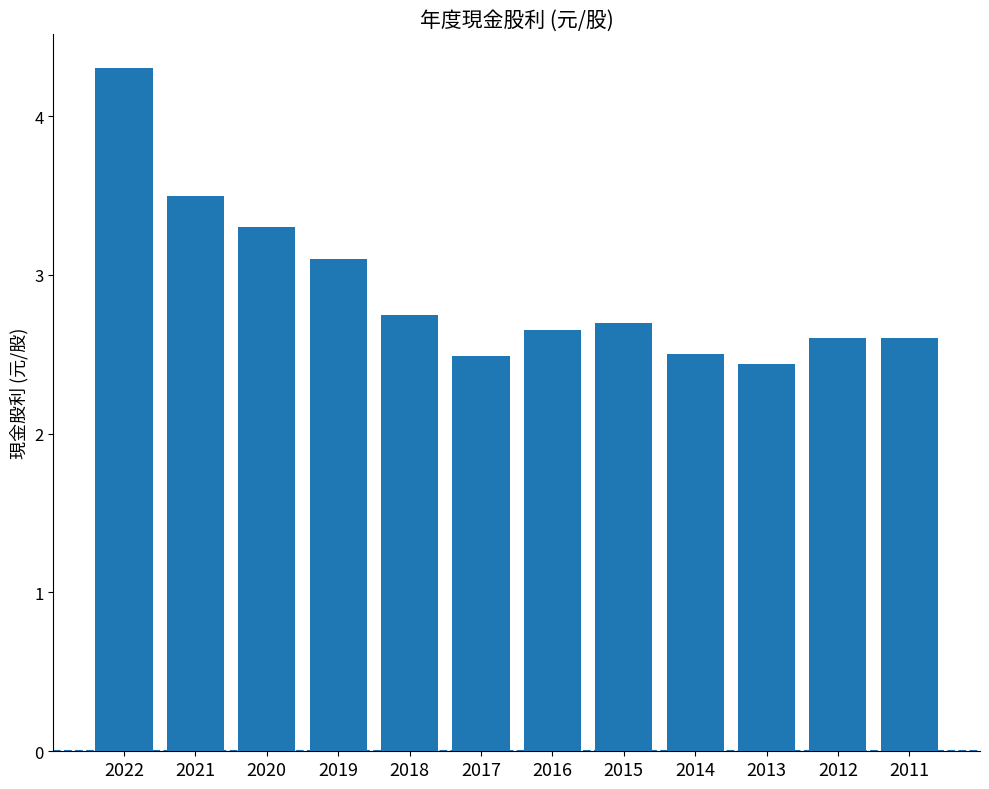

Which has a higher value, 2020 or 2021?

2021